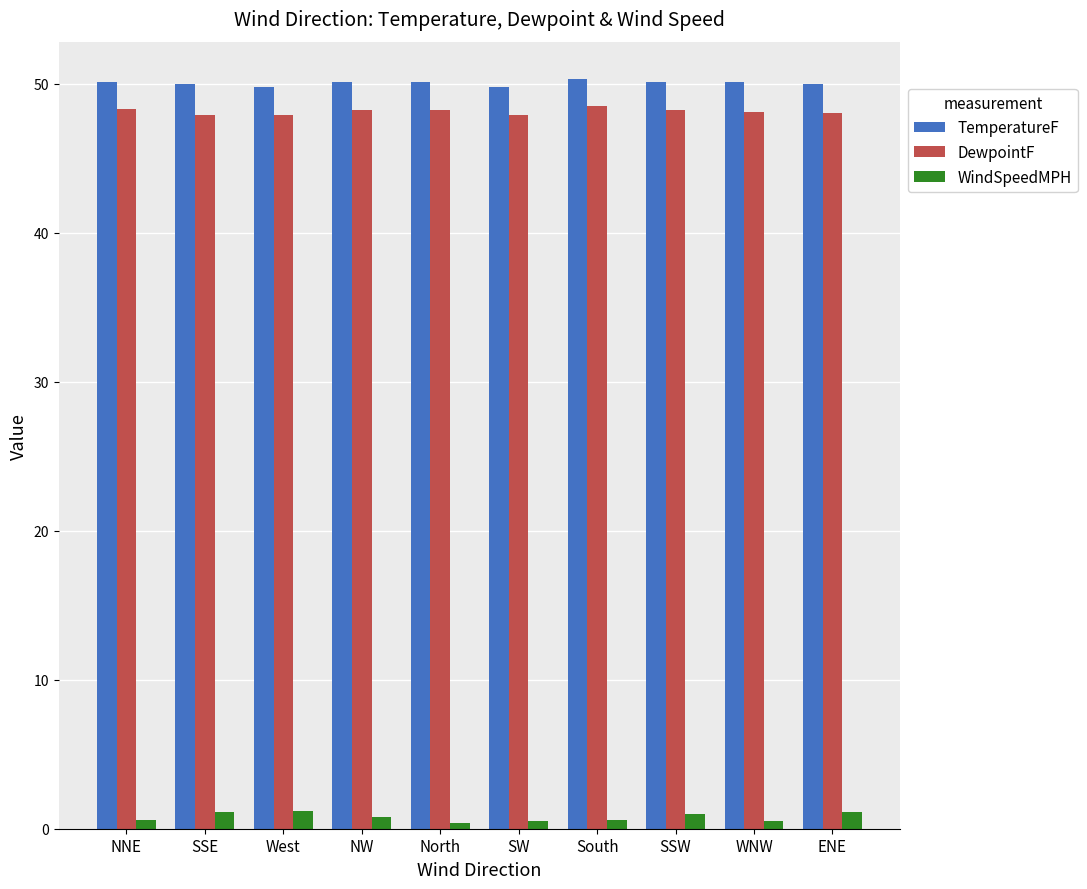

At how many categories does at least one series exceed 39?

10